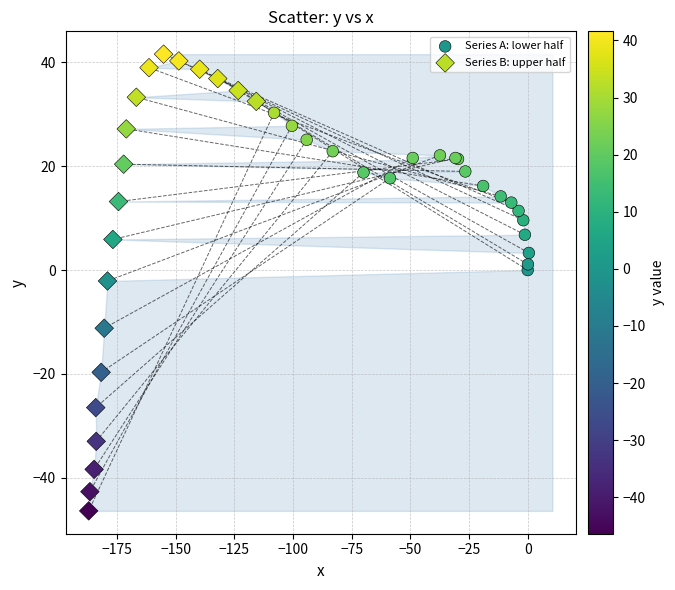

Which series contains the highest Y value?

Series B: upper half